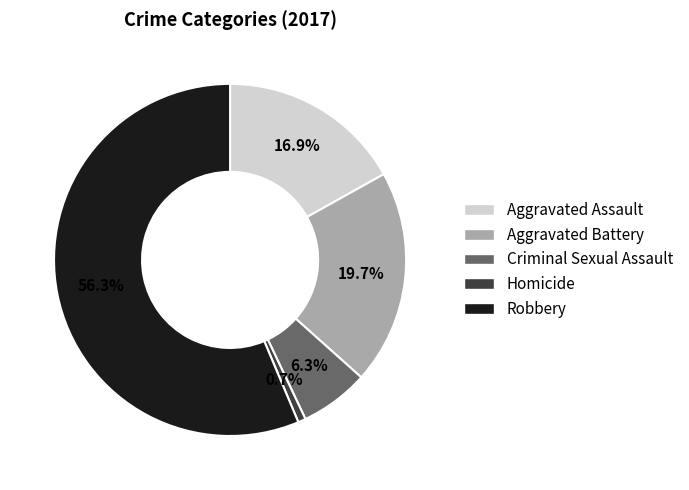

To the nearest percent, what is the difference between the Robbery and Homicide slice percentages?

56%